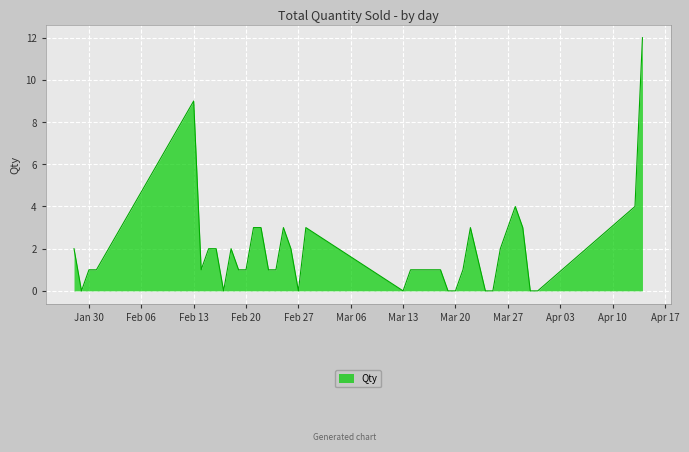

What is the greatest value displayed?

12